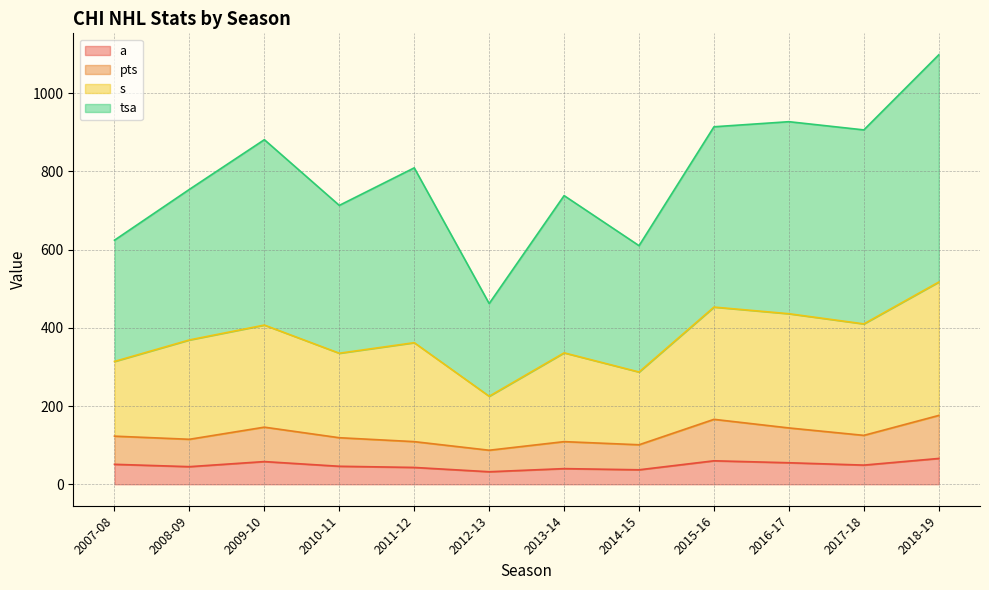

What is the greatest value displayed?

1098